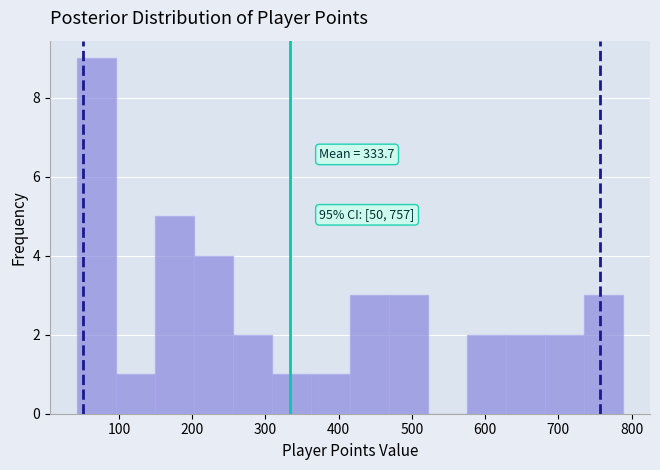

Over which range of the x-axis is the bar tallest?

40 to 100